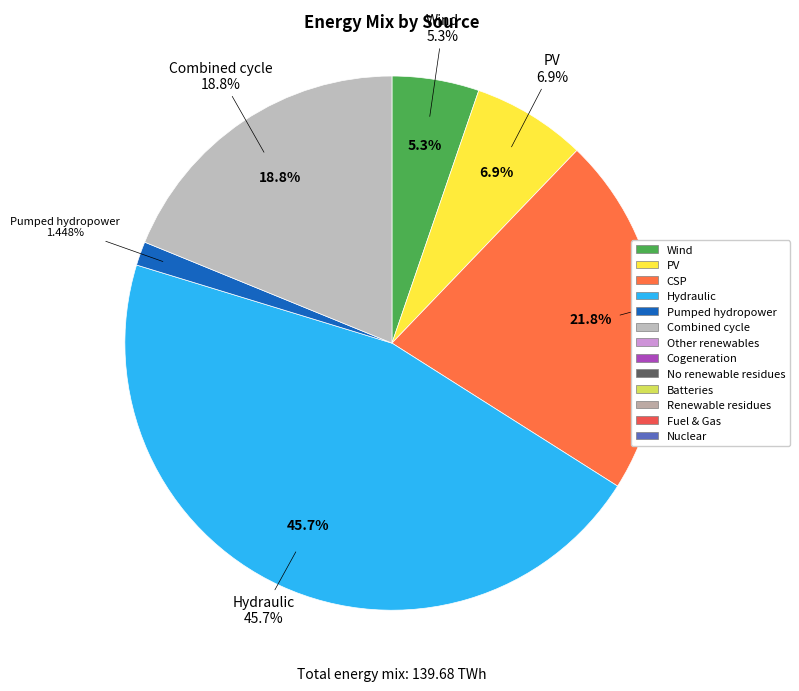

To the nearest percent, what is the average slice percentage?

17%